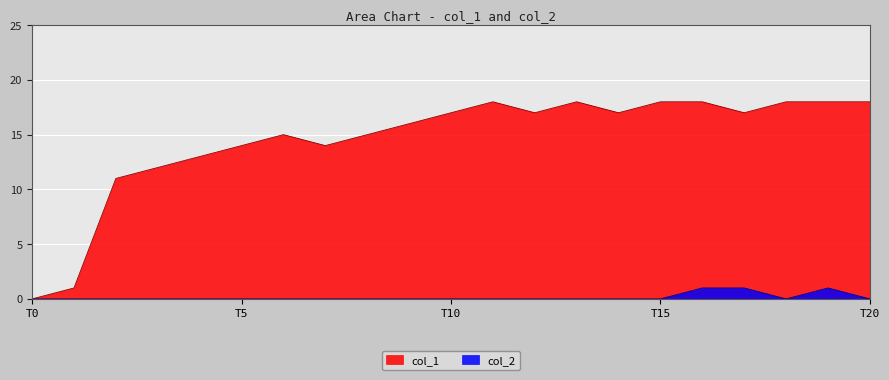

The col_1 series shows 20 at T5. True or false?

False